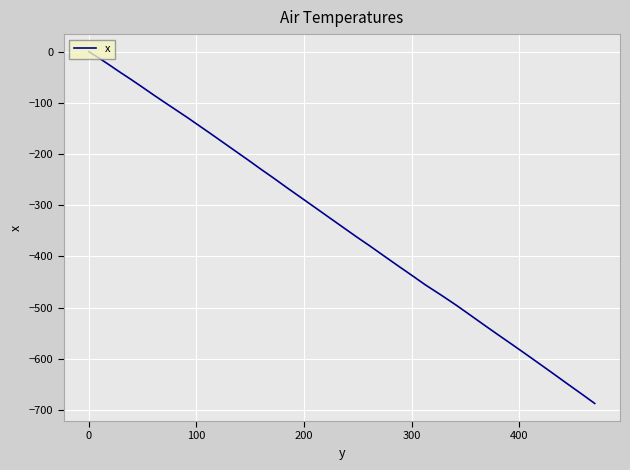

Reading left to right, transcribe all the data shown in this chart.

0.0	-12.7	-26.7	-40.7	-54.5	-68.5	-84.5	-99.4	-114.2	-129.1	-145.1	-161.1	-177.1	-194.1	-211.2	-229.2	-247.1	-266.2	-285.1	-304.1	-323.0	-342.0	-361.0	-378.8	-398.7	-417.6	-436.5	-455.4	-475.8	-495.4	-515.3	-534.3	-554.2	-573.1	-592.0	-610.9	-630.9	-650.0	-669.0	-687.1